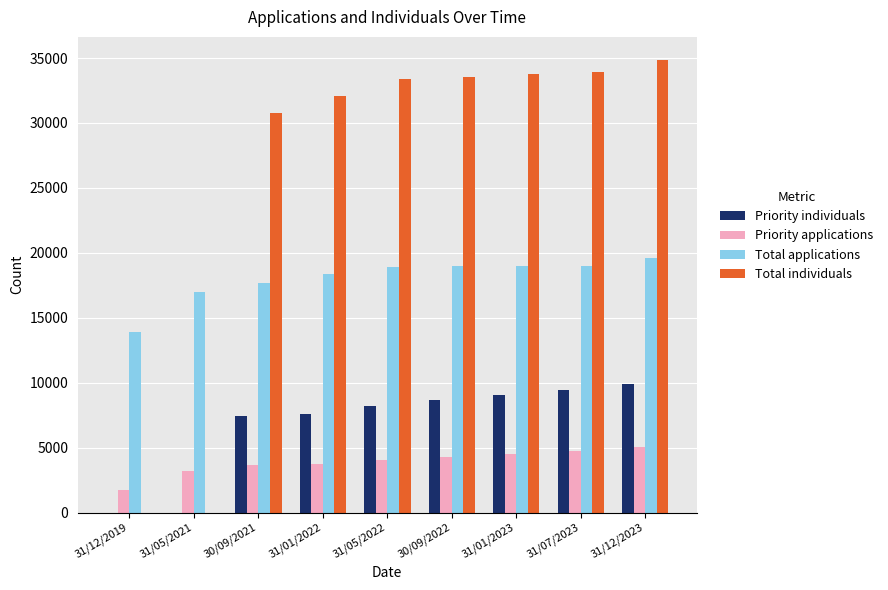

What is the sum of all Priority individuals values?

60320